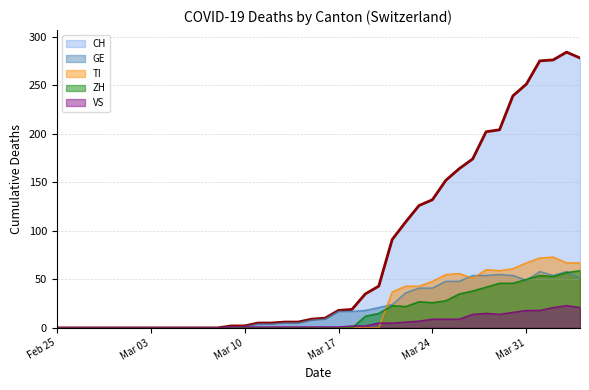

Which series has the largest total across all categories?

CH